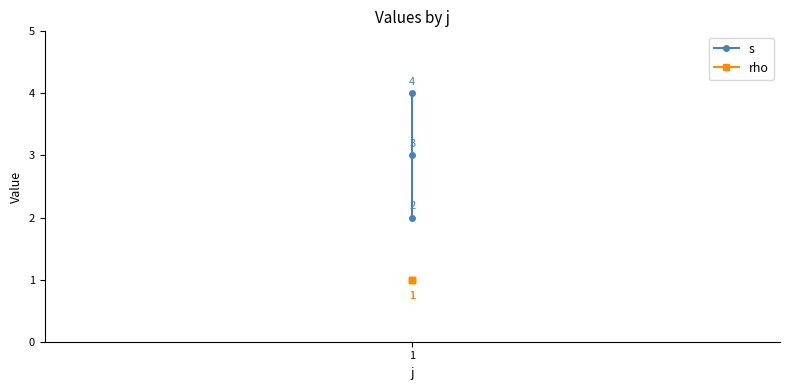

Which category has the lowest value across all series?

1